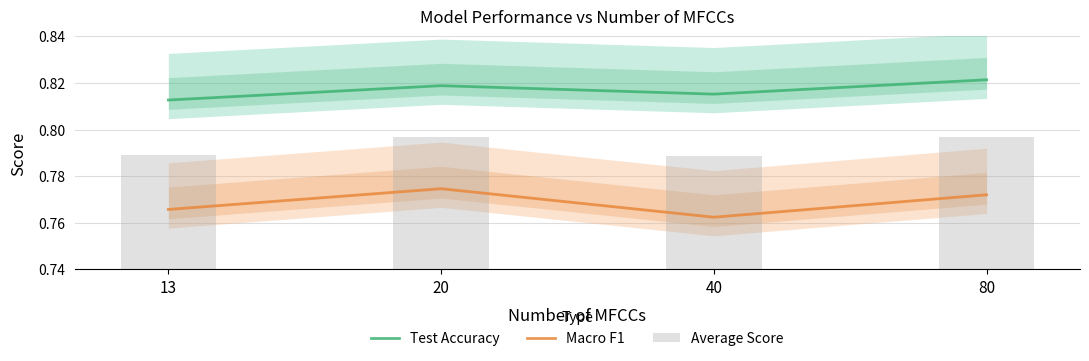

Is the value of Average Score at 40 greater than the value of Test Accuracy at 13?

No